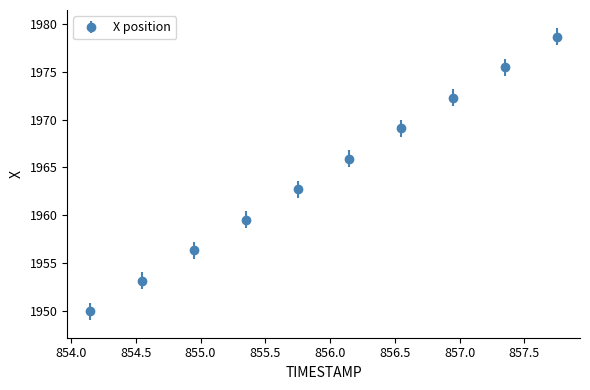

True or false: the data has more than 0 interior local peaks.

False